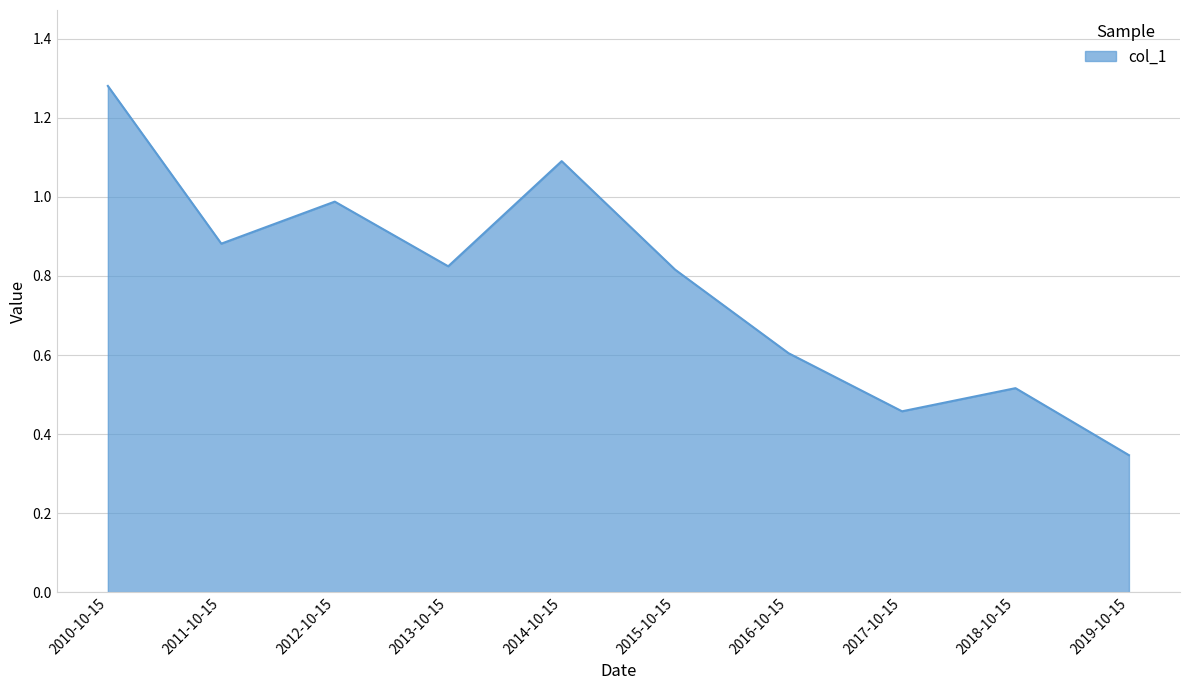

Where is the data nearest to the value 0?

2019-10-15